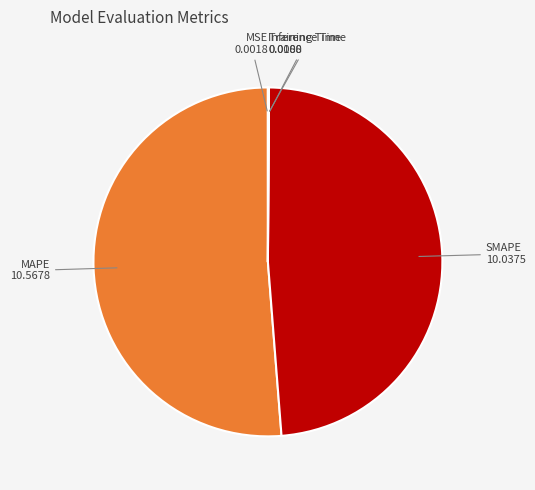

Does any single category account for the majority?

Yes